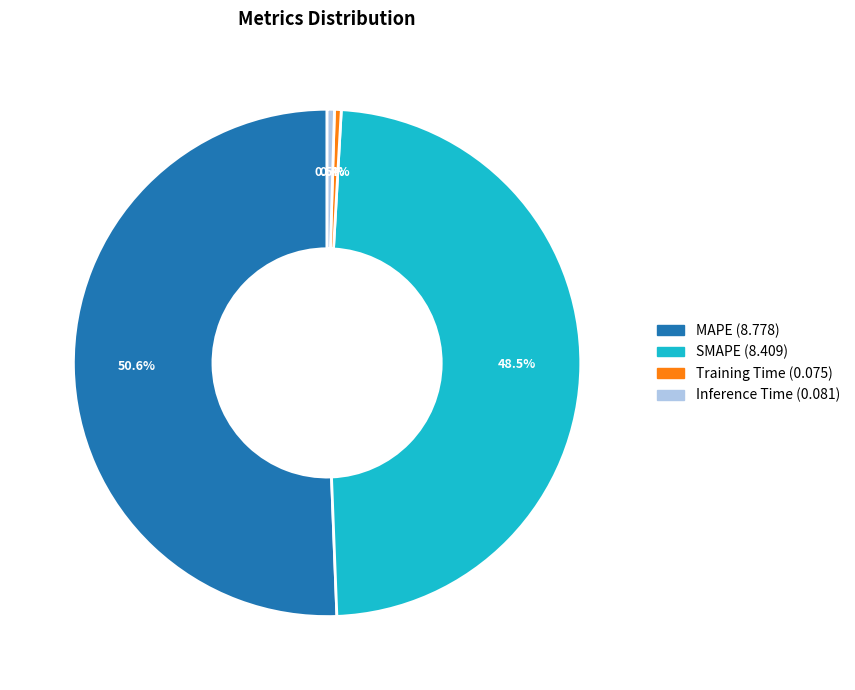

To the nearest percent, what percentage of the pie is MAPE?

51%